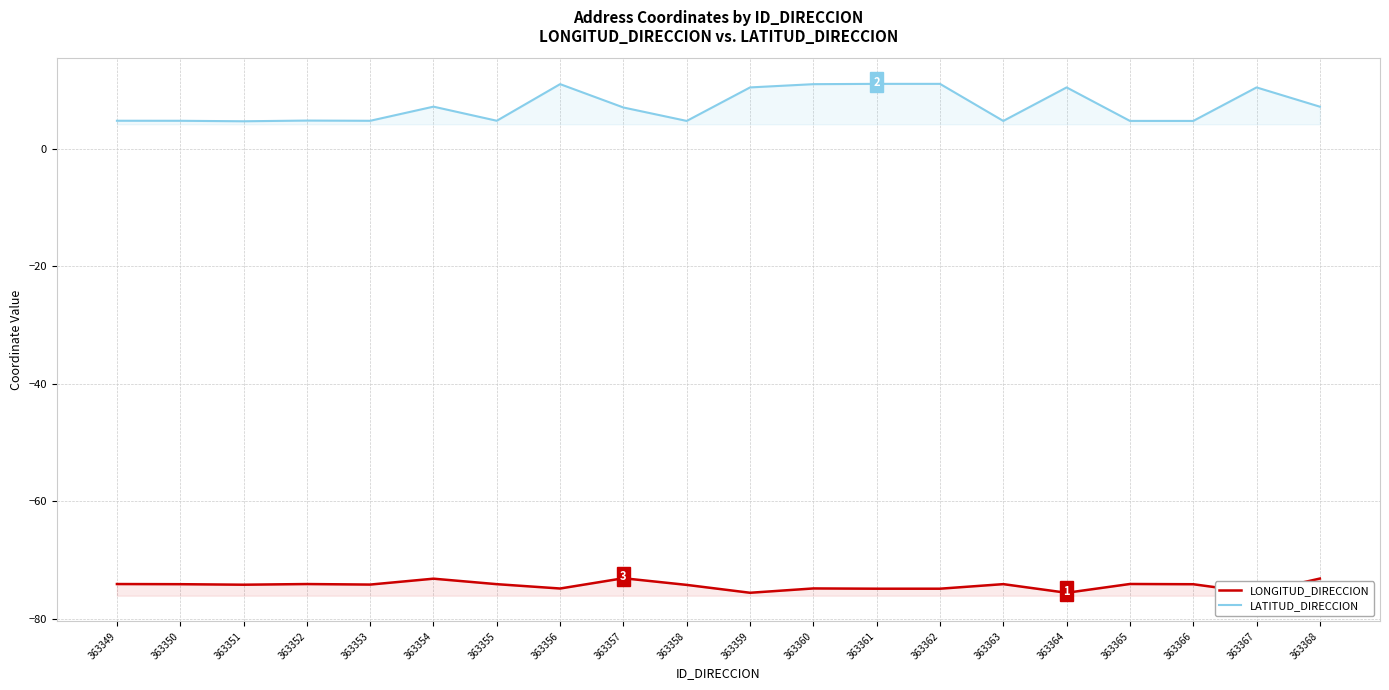

True or false: LONGITUD_DIRECCION and LATITUD_DIRECCION cross at least once.

False